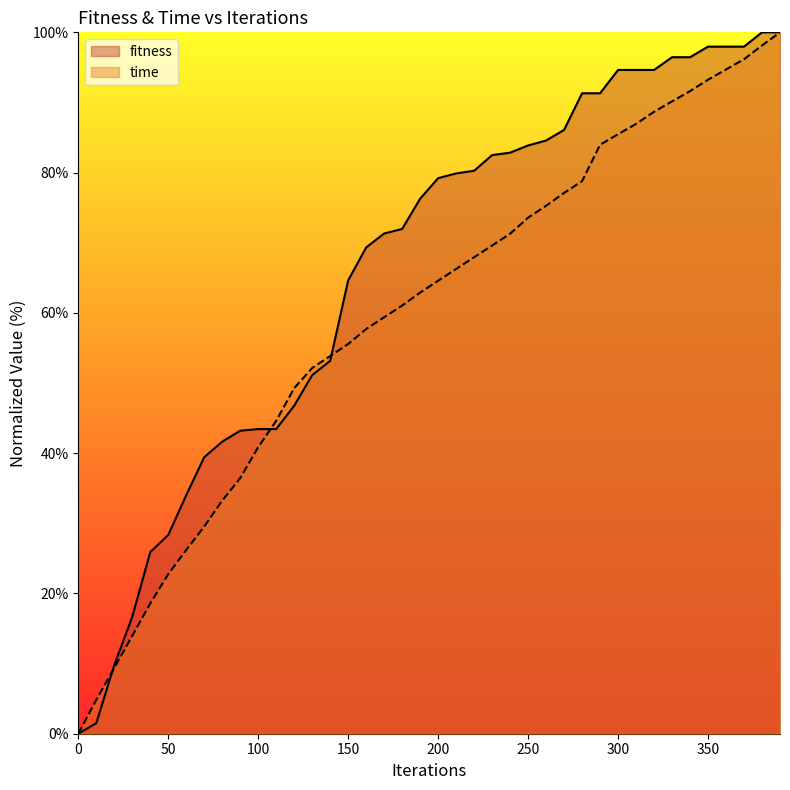

How many intersections are there between time and fitness?

3